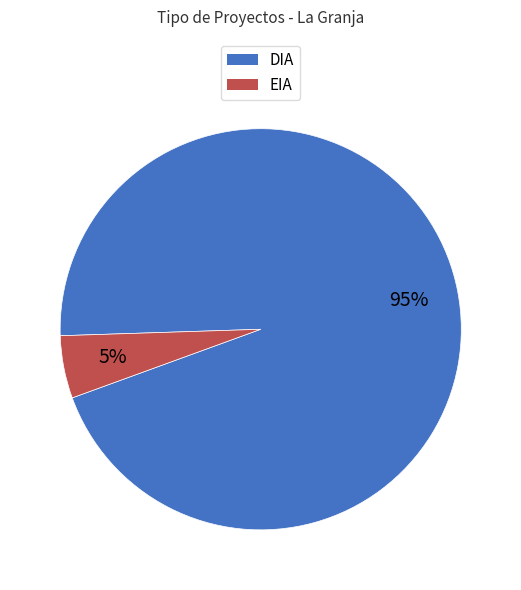

What is the largest slice in the pie chart?

DIA